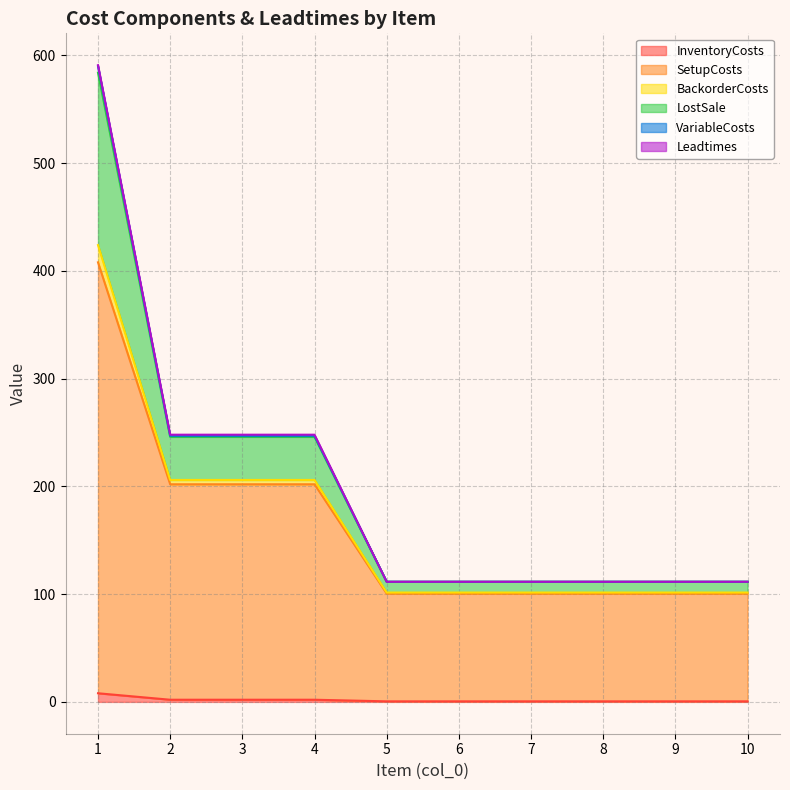

What is the minimum value for SetupCosts?

100.5